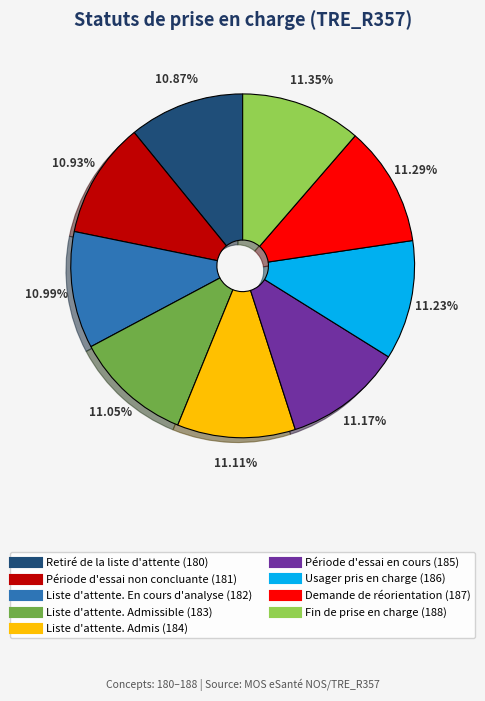

Is there a majority slice in this chart?

No